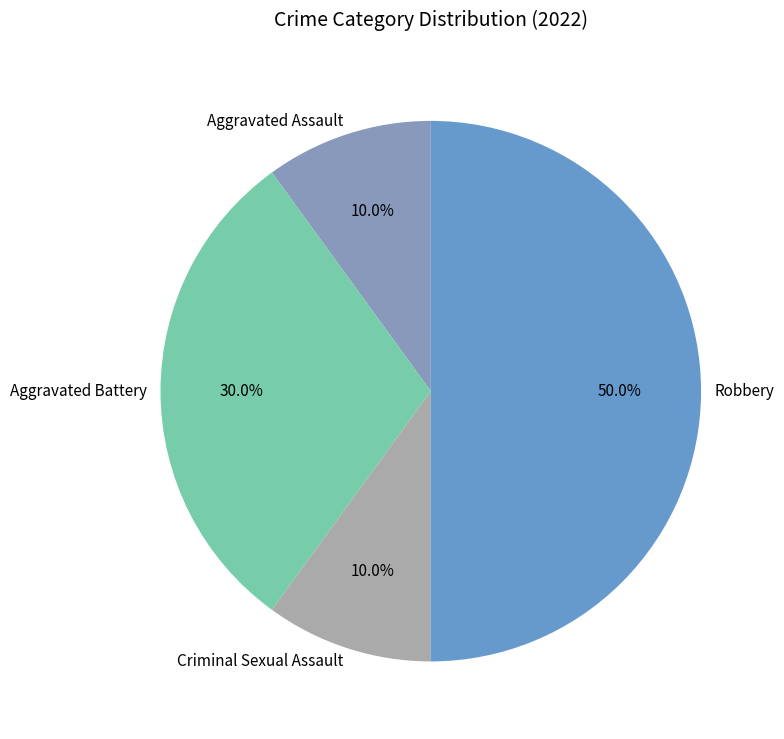

Count the number of slices in the pie.

4